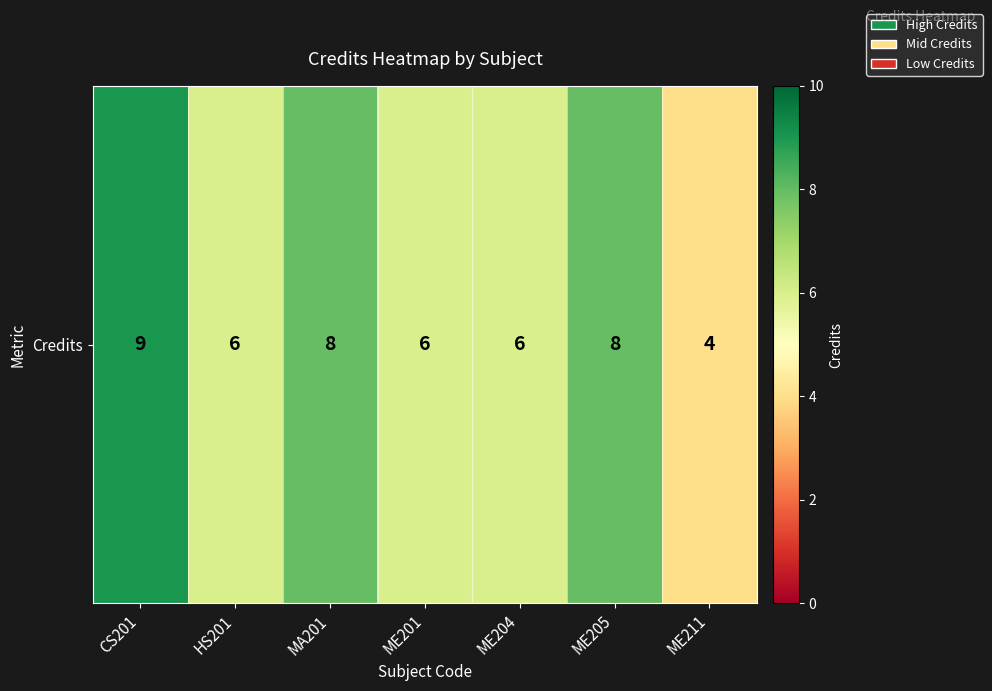

What is the ratio of the value at ME211 to the value at HS201?

0.7